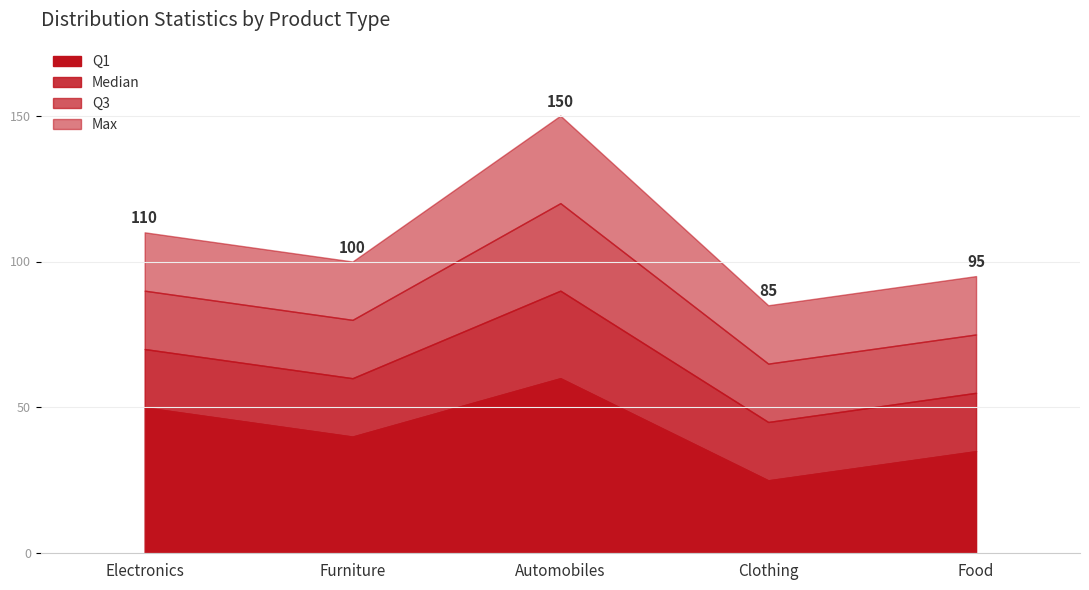

Reading right to left, transcribe all the data shown in this chart.

Q1: 35	25	60	40	50
Median: 55	45	90	60	70
Q3: 75	65	120	80	90
Max: 95	85	150	100	110